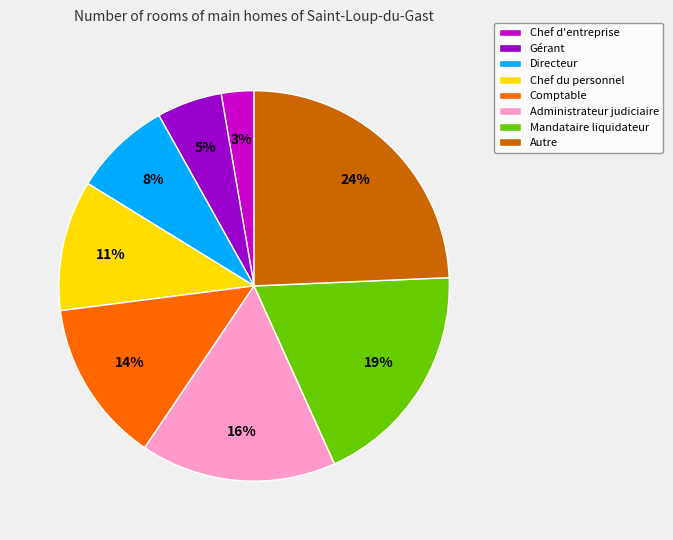

To the nearest percent, what is the average slice percentage?

12%